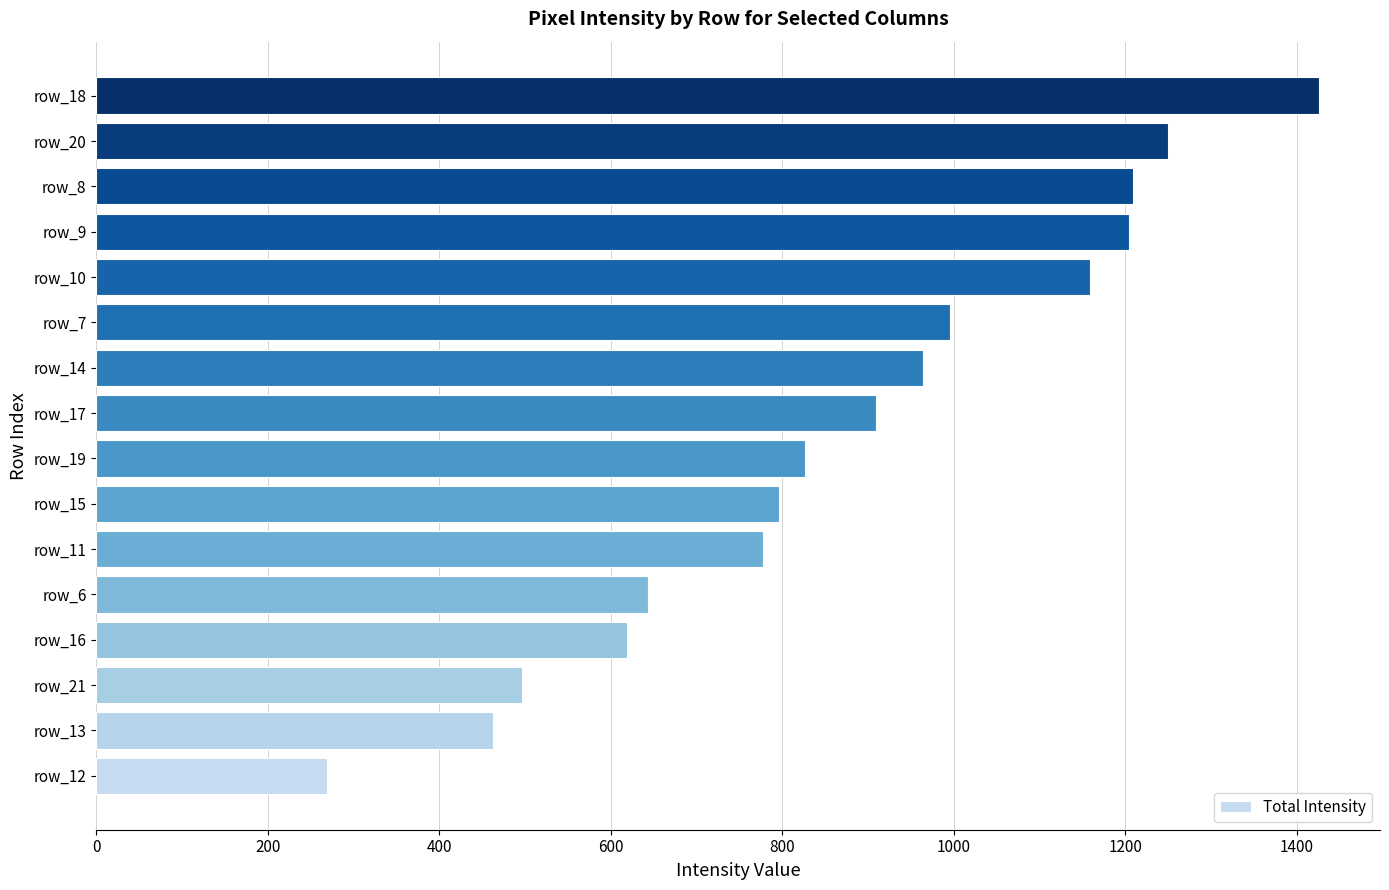

Which category has the lowest value across all series?

row_12